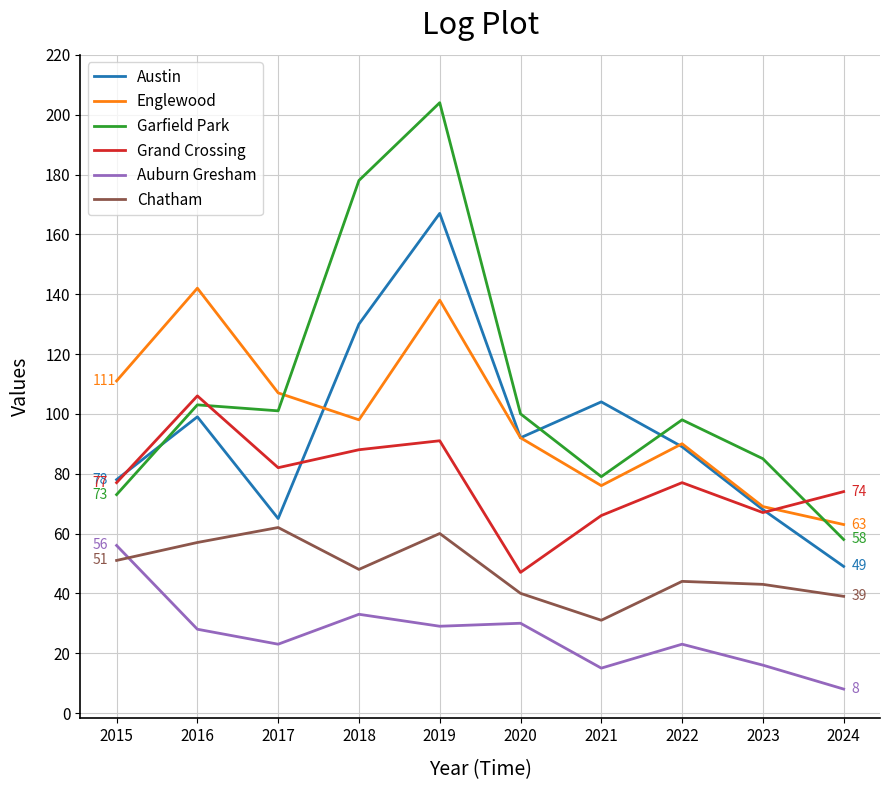

Is this an area chart (filled region under the line)?

No